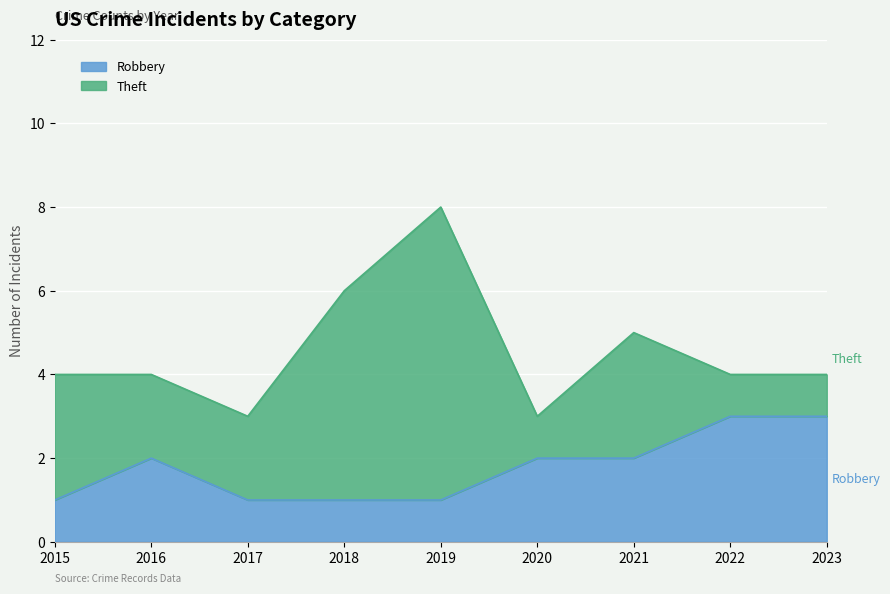

How many points are higher than both their immediate neighbors (excluding endpoints)?

1